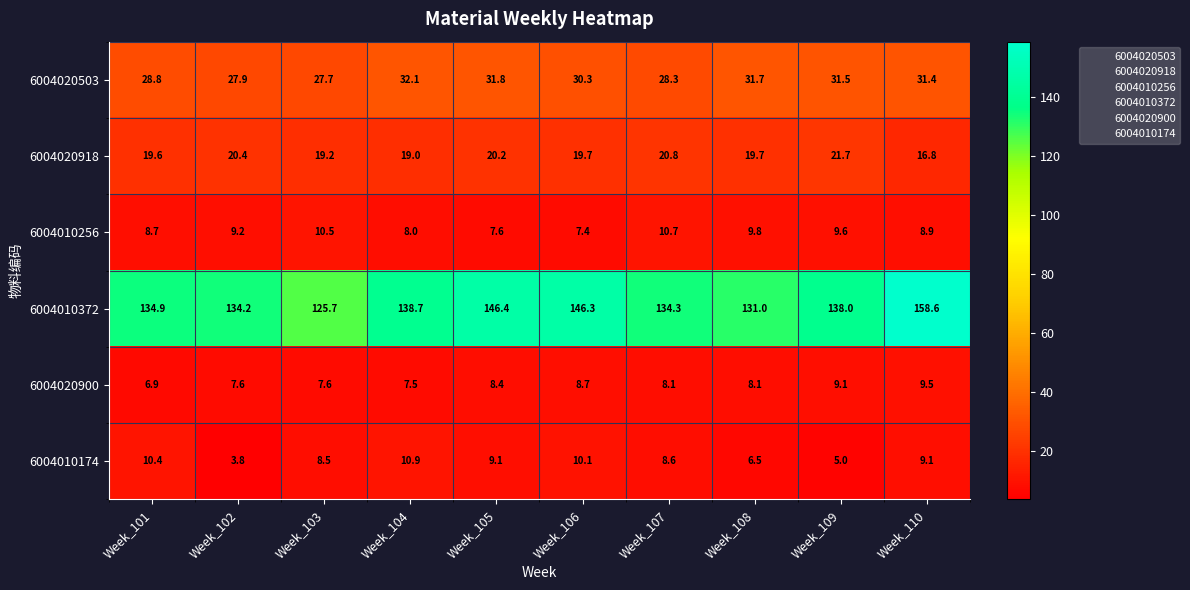

What is the average value of the 6004010372 series?

138.8